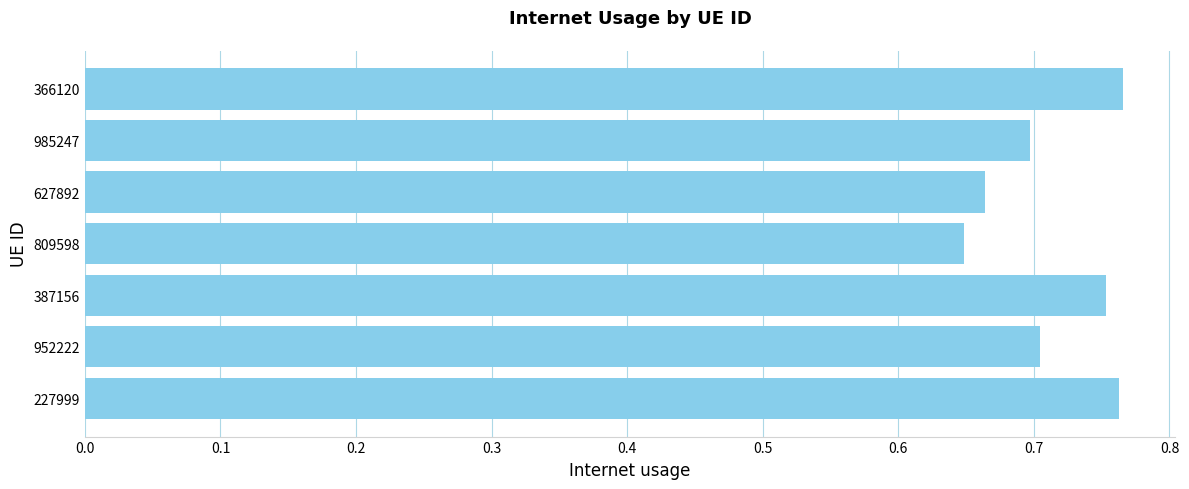

Is it true that the value at 627892 is 0.7?

True